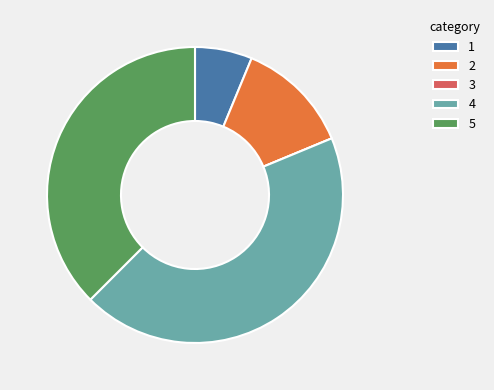

Which category has the biggest portion of the pie?

4